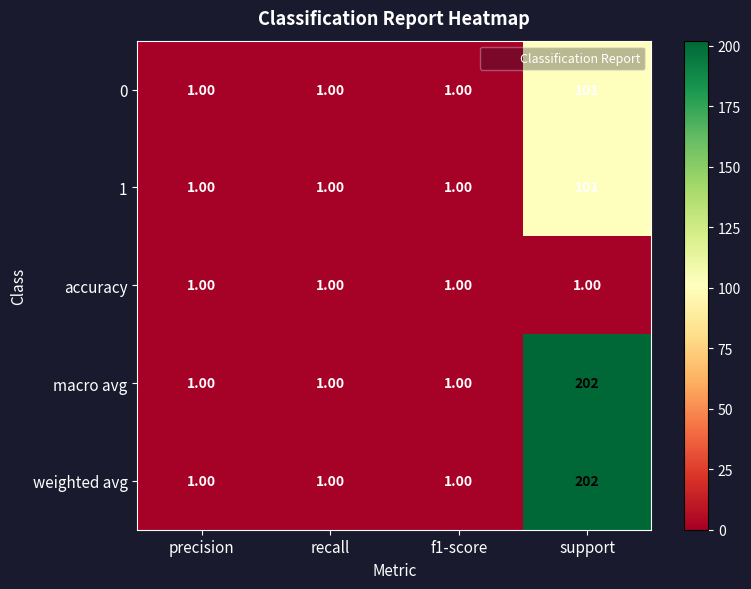

What is the difference between the highest and lowest values at support?

201